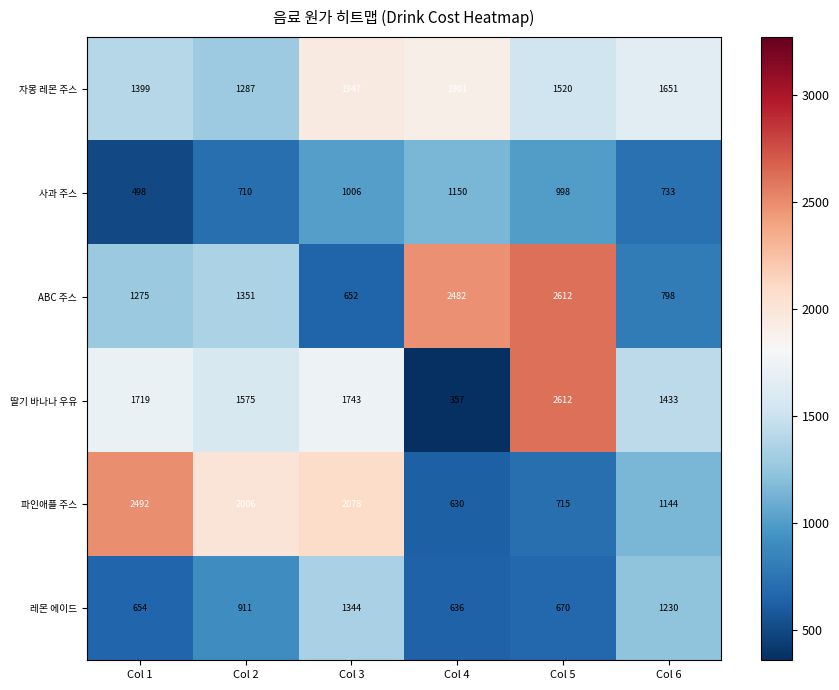

The value of 파인애플 주스 at Col 2 is 946. True or false?

False